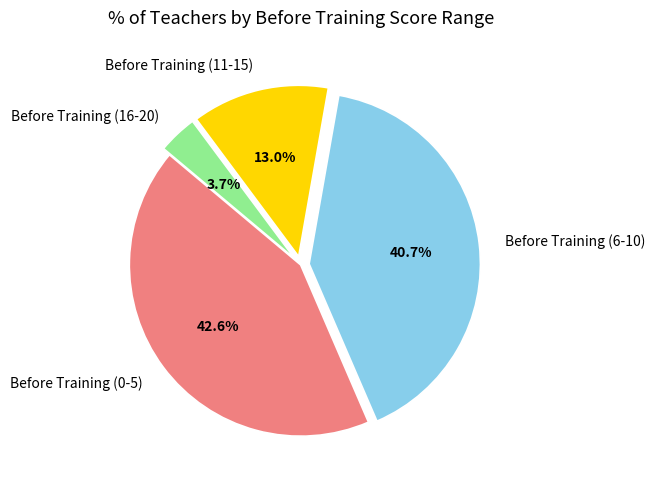

Which category has the biggest portion of the pie?

Before Training (0-5)